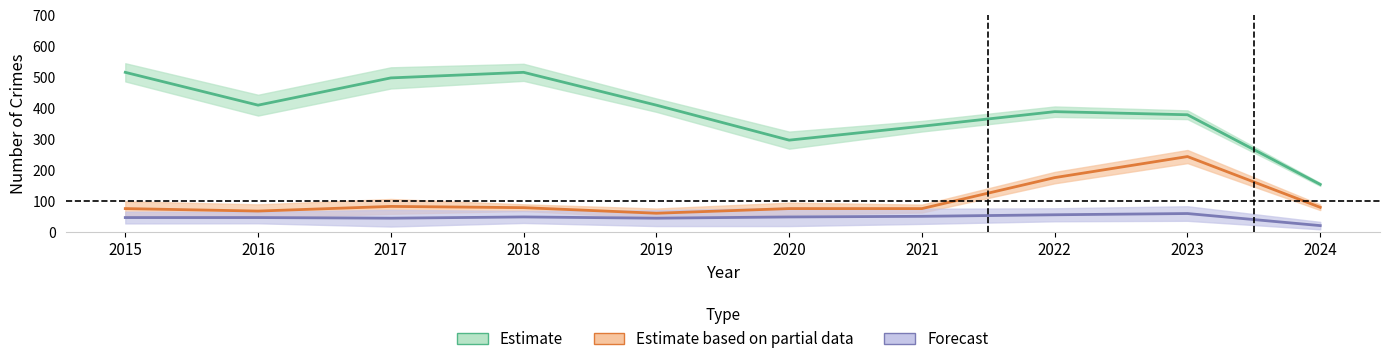

How many data points in Theft are above 409?

3